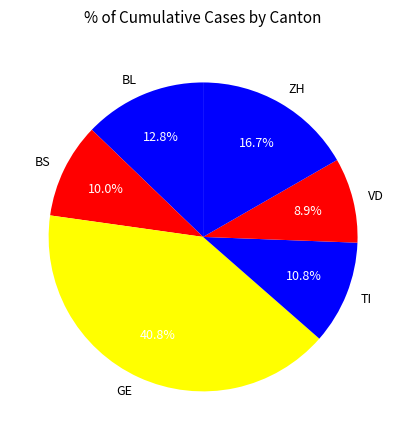

Which category has the smallest portion of the pie?

VD